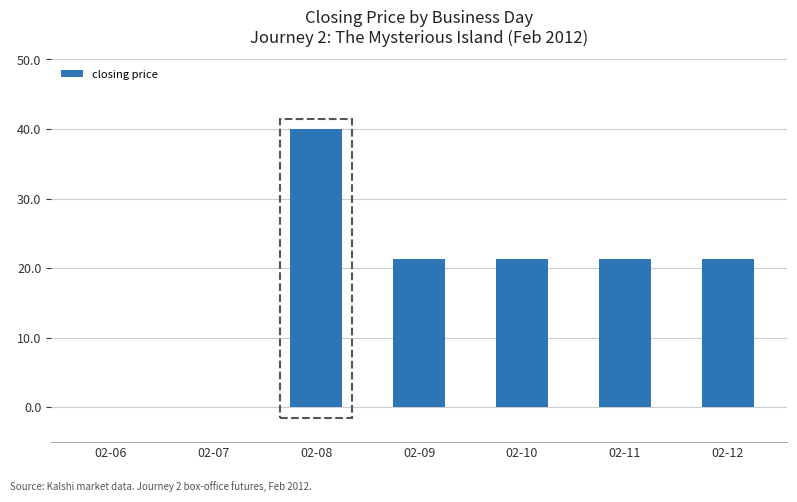

The value at 02-06 is -24.1. True or false?

False